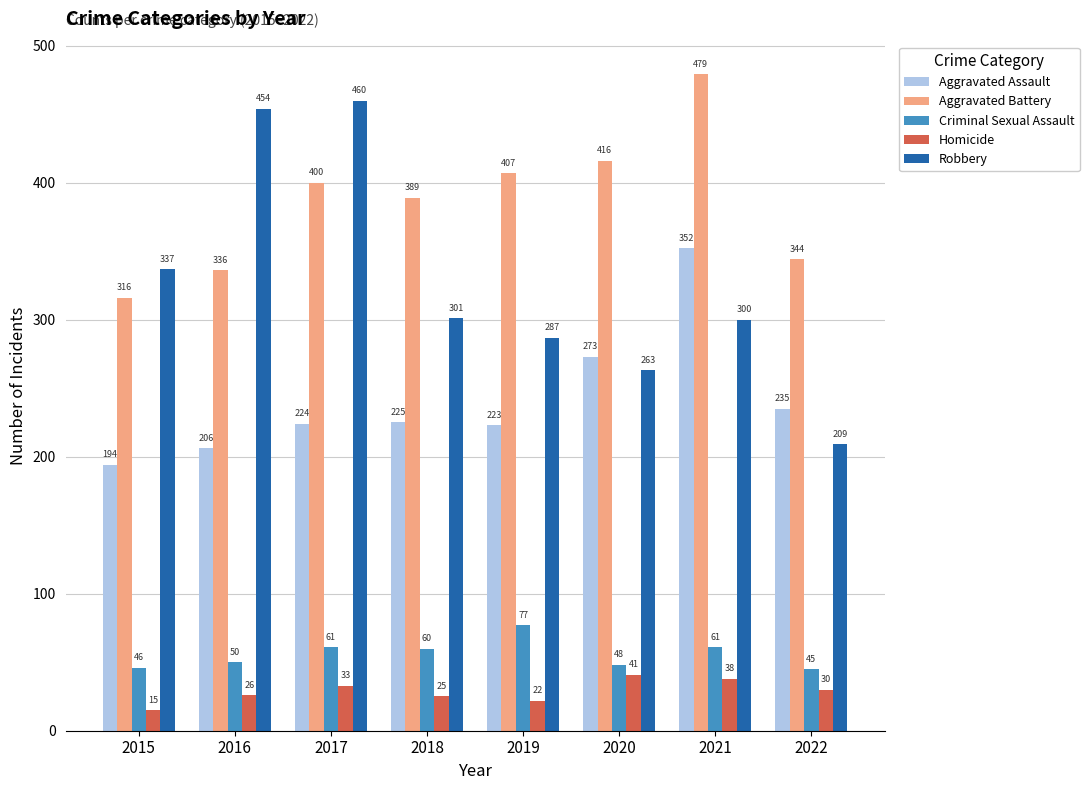

What is the difference between the Criminal Sexual Assault values at 2021 and 2022?

16